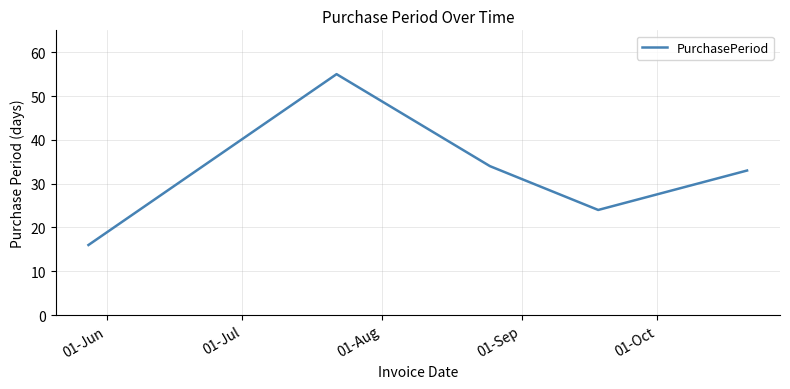

True or false: the data has more than 2 interior local peaks.

False